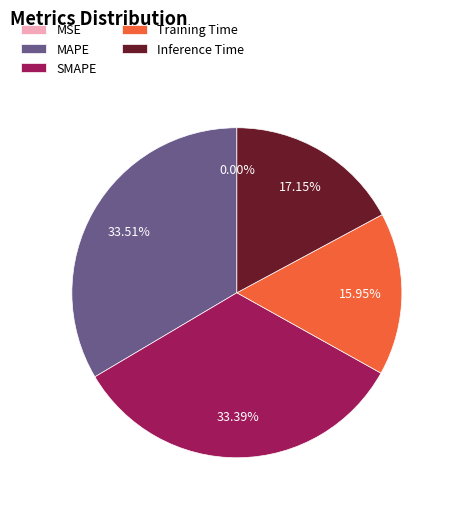

Is the sum of SMAPE and MAPE greater than half?

Yes